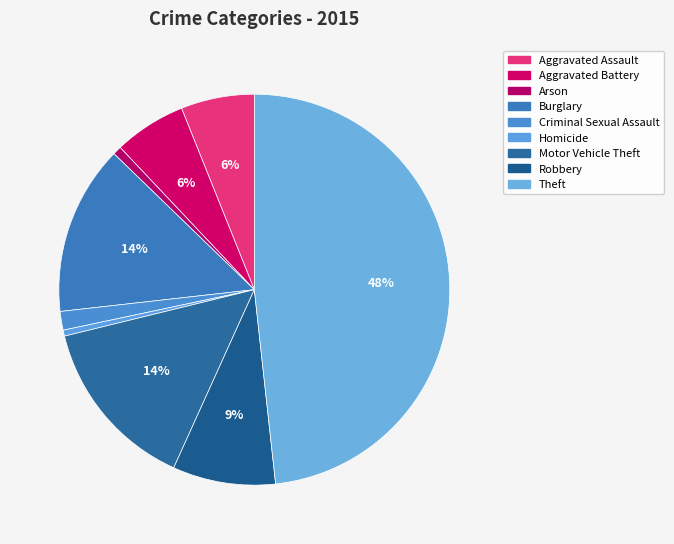

Approximately how many times larger is the value at Robbery compared to Homicide?

17.1